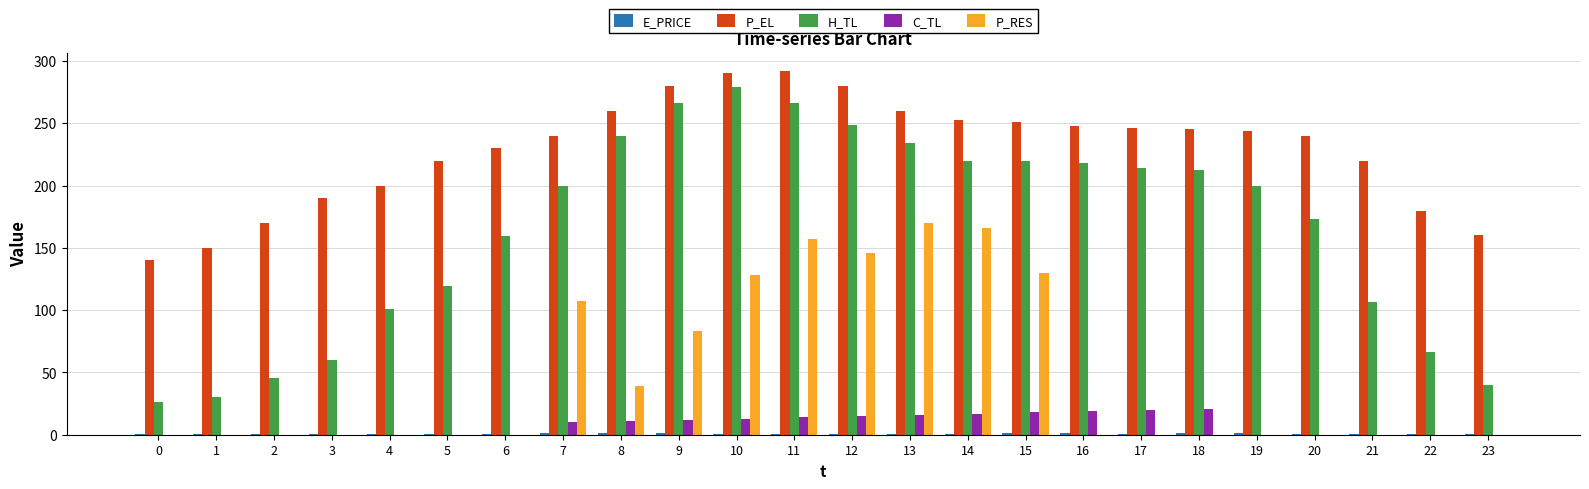

Which series has the largest total across all categories?

P_EL